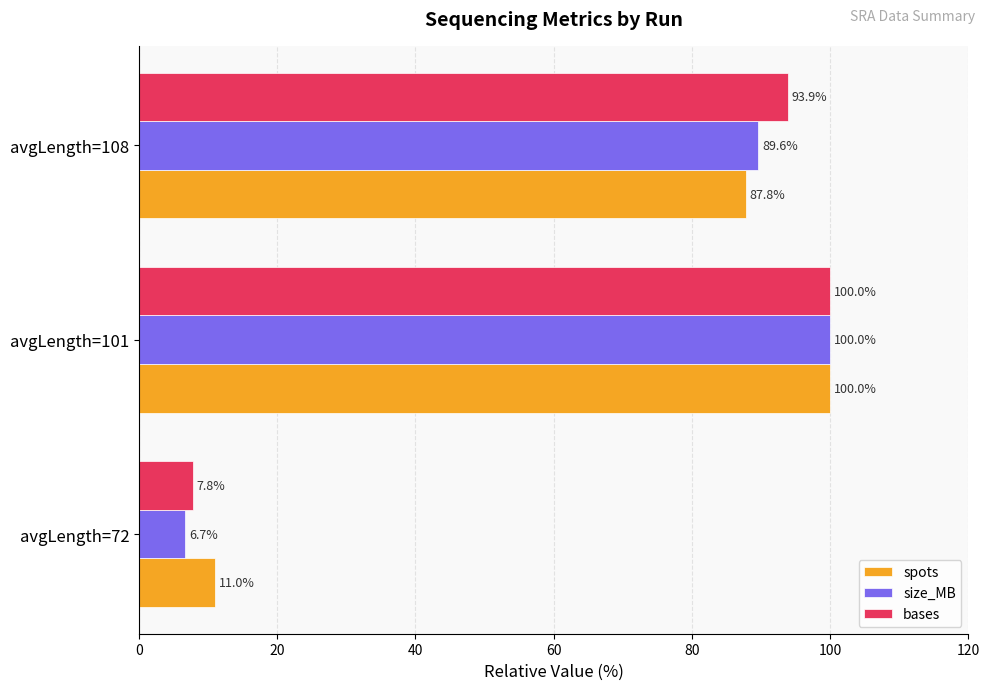

Between avgLength=72 and avgLength=101, which series saw the biggest shift?

size_MB